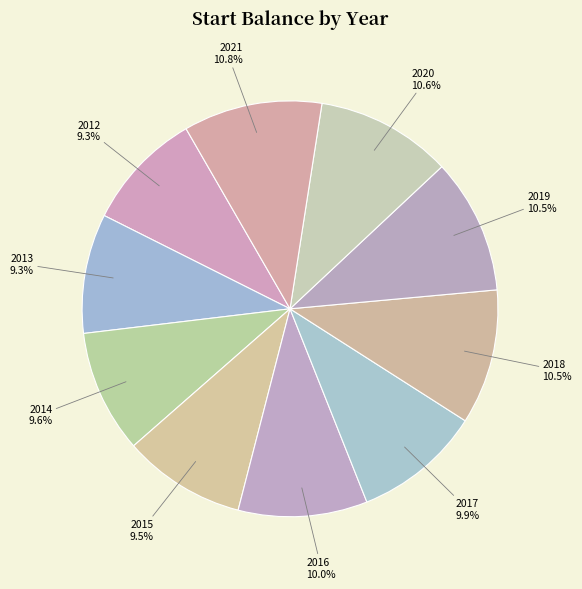

To the nearest percent, what is the average slice percentage?

10%